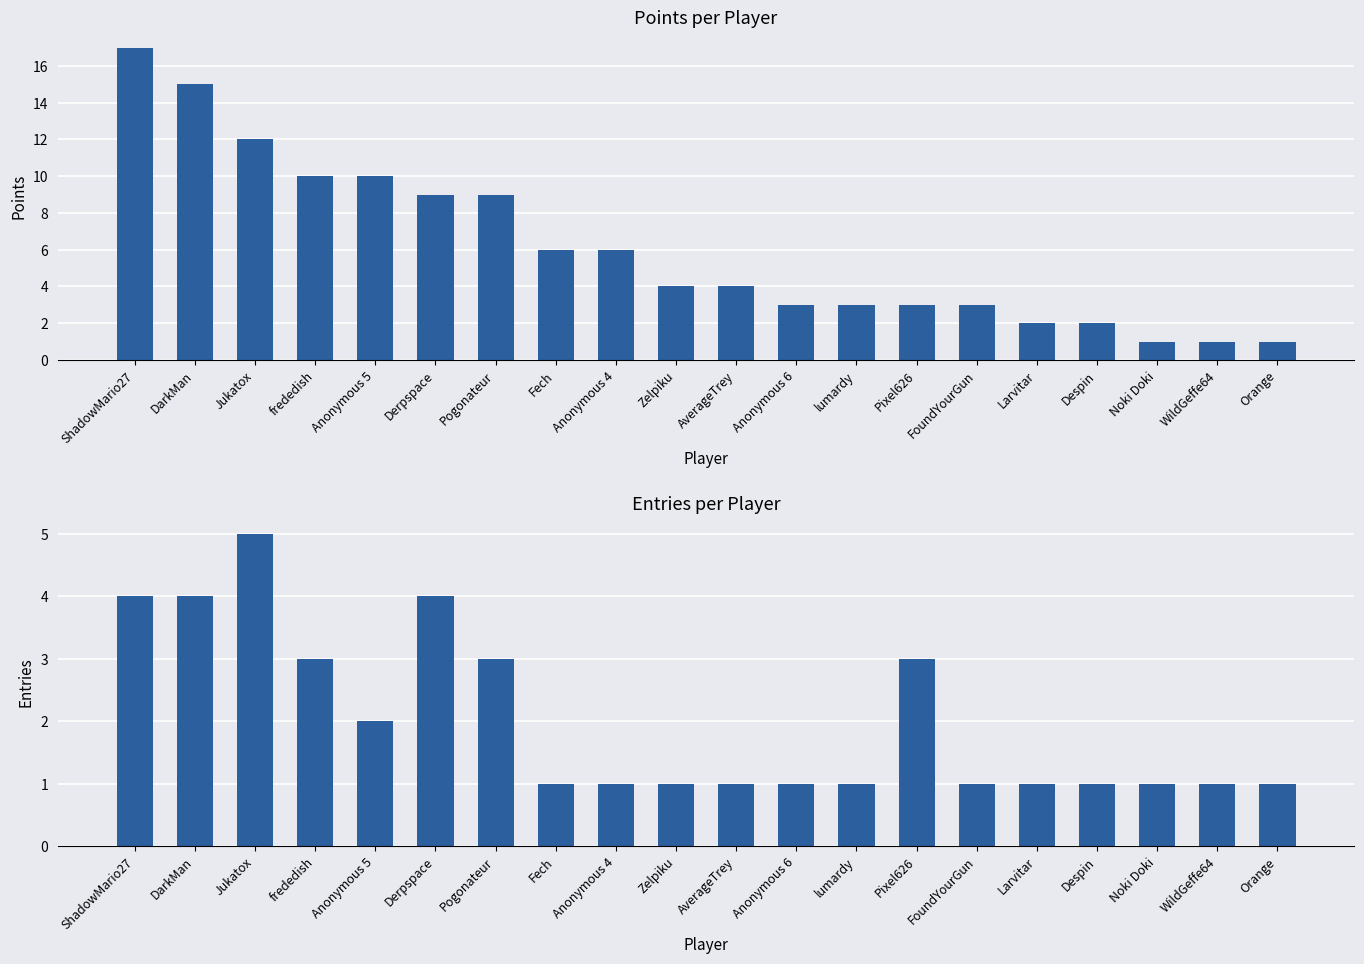

List the series in order of their overall mean, lowest first.

Entries, Points